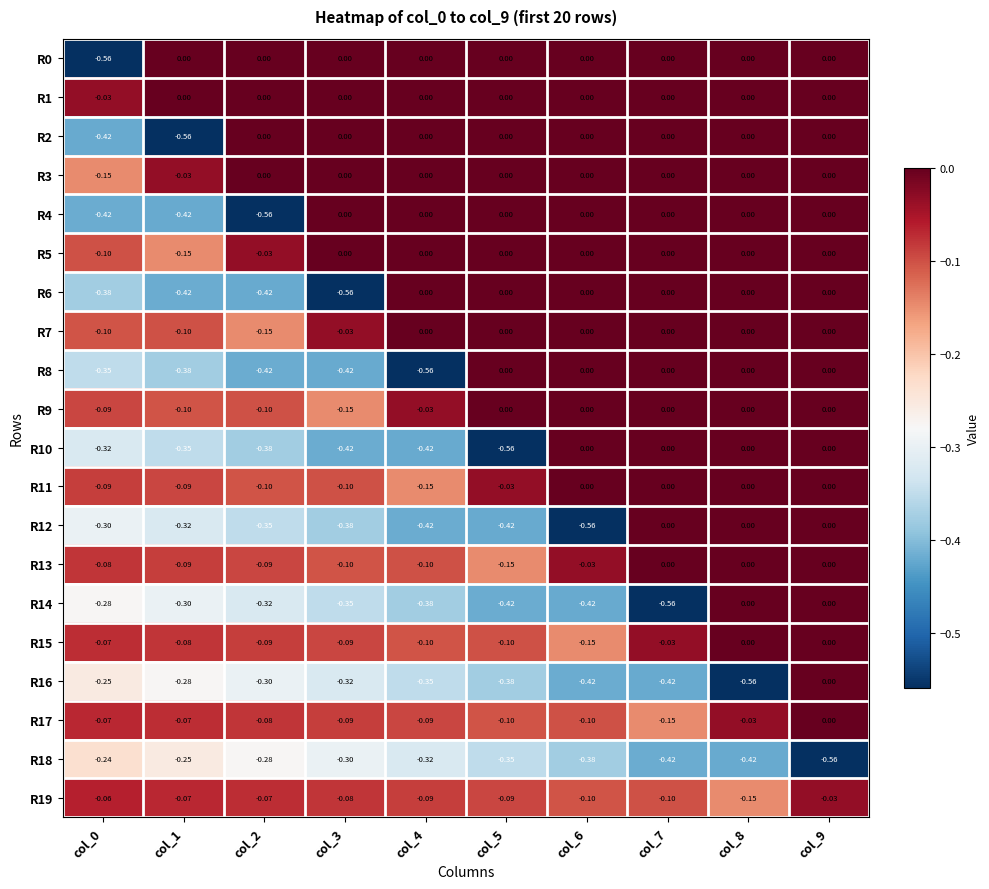

Is the value of R1 at col_3 greater than the value of R14 at col_3?

Yes